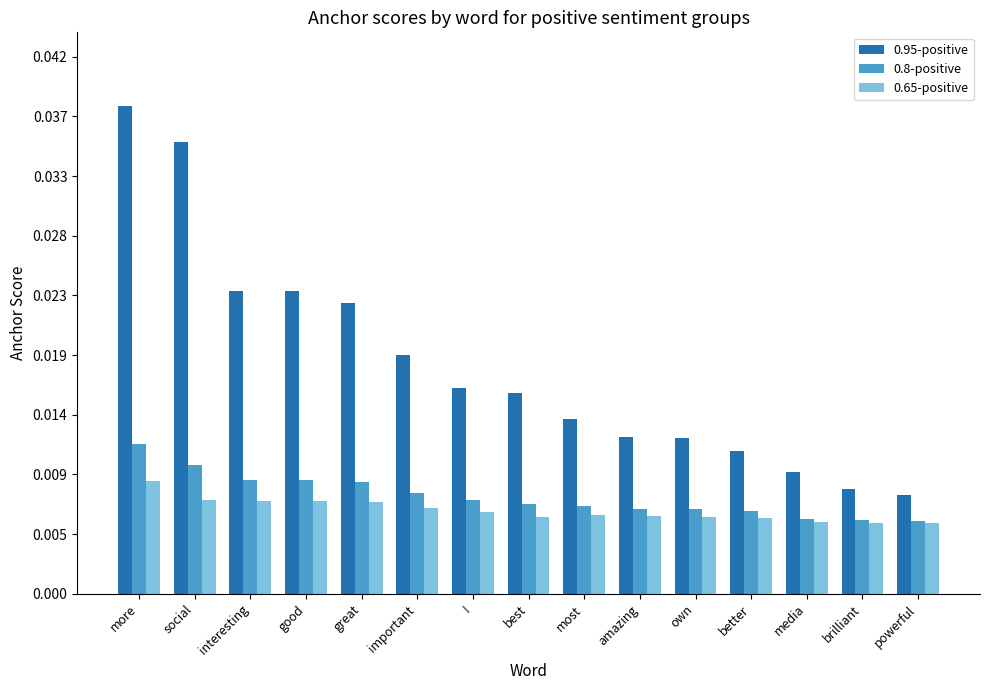

Is the value of 0.95-positive at more greater than the value of 0.8-positive at !?

Yes